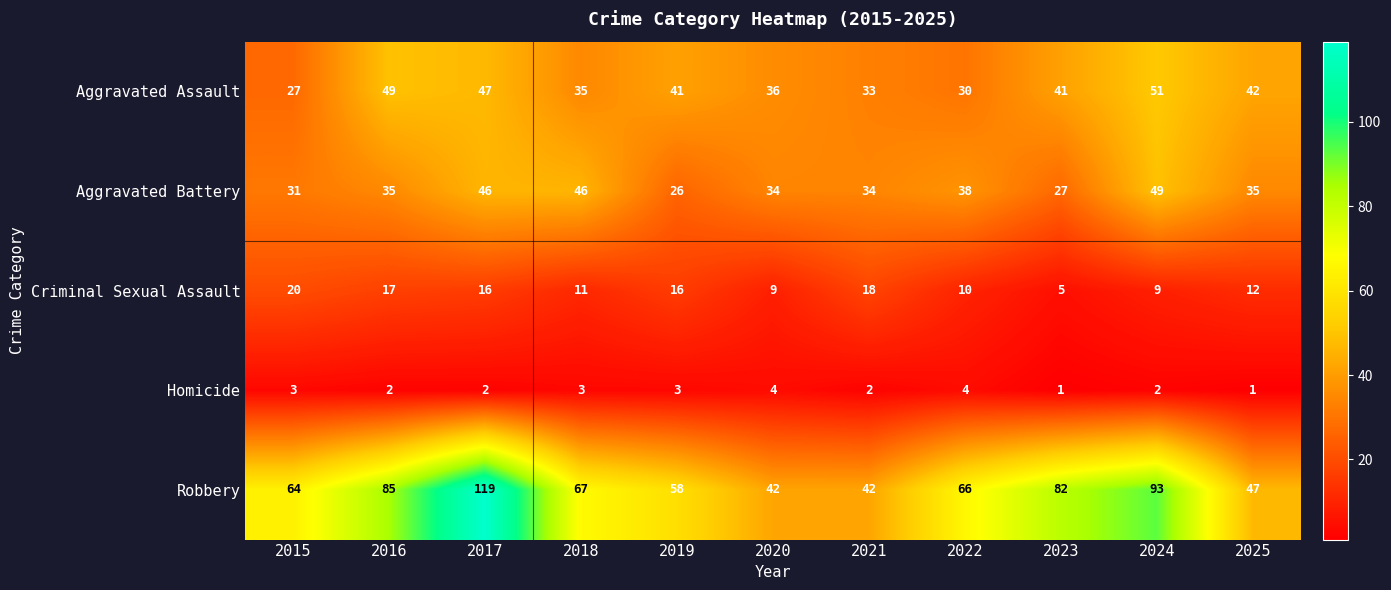

Which label corresponds to the largest value in the chart?

2017